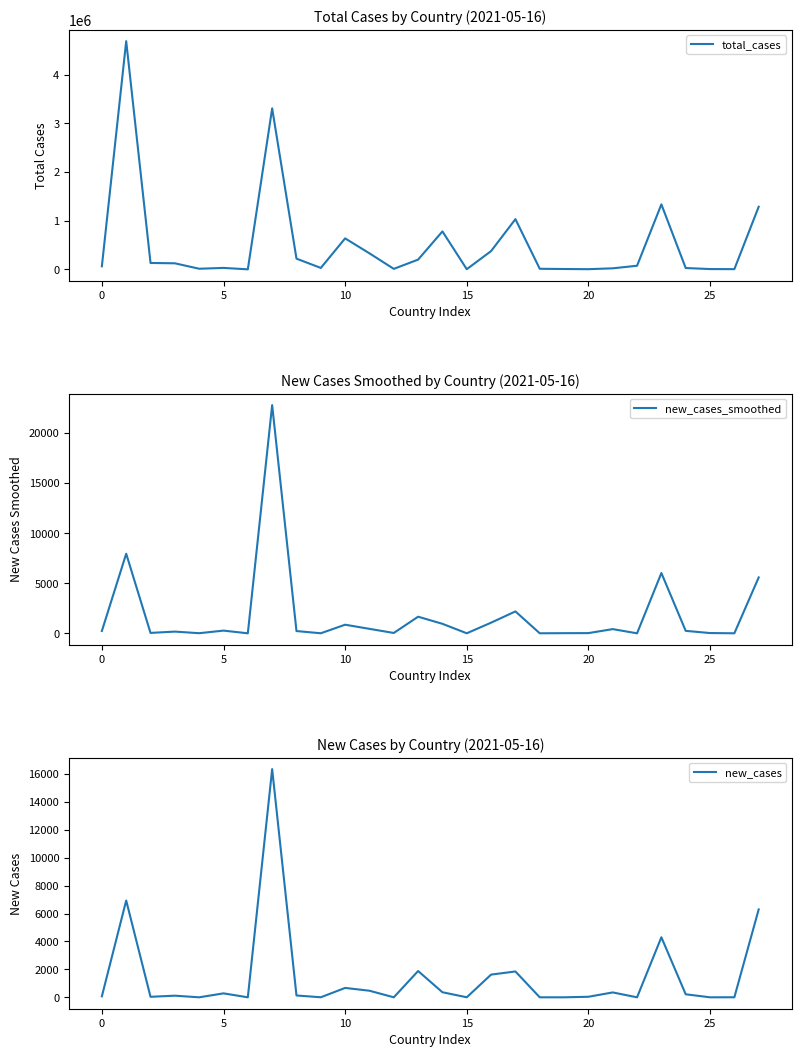

What are all the series names shown in the legend?

total_cases, new_cases_smoothed, new_cases